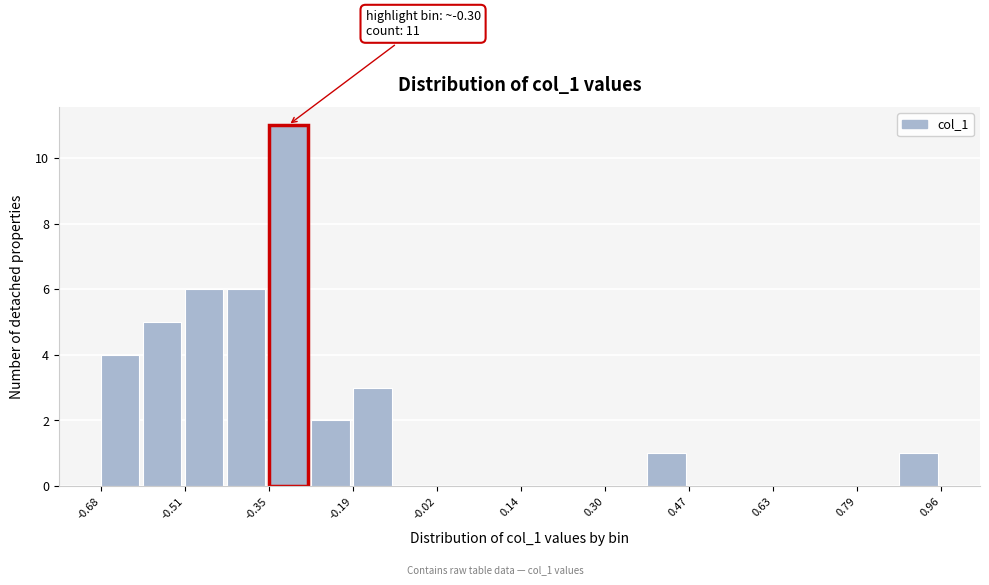

Which range on the x-axis has the tallest bar?

-0.34 to -0.26